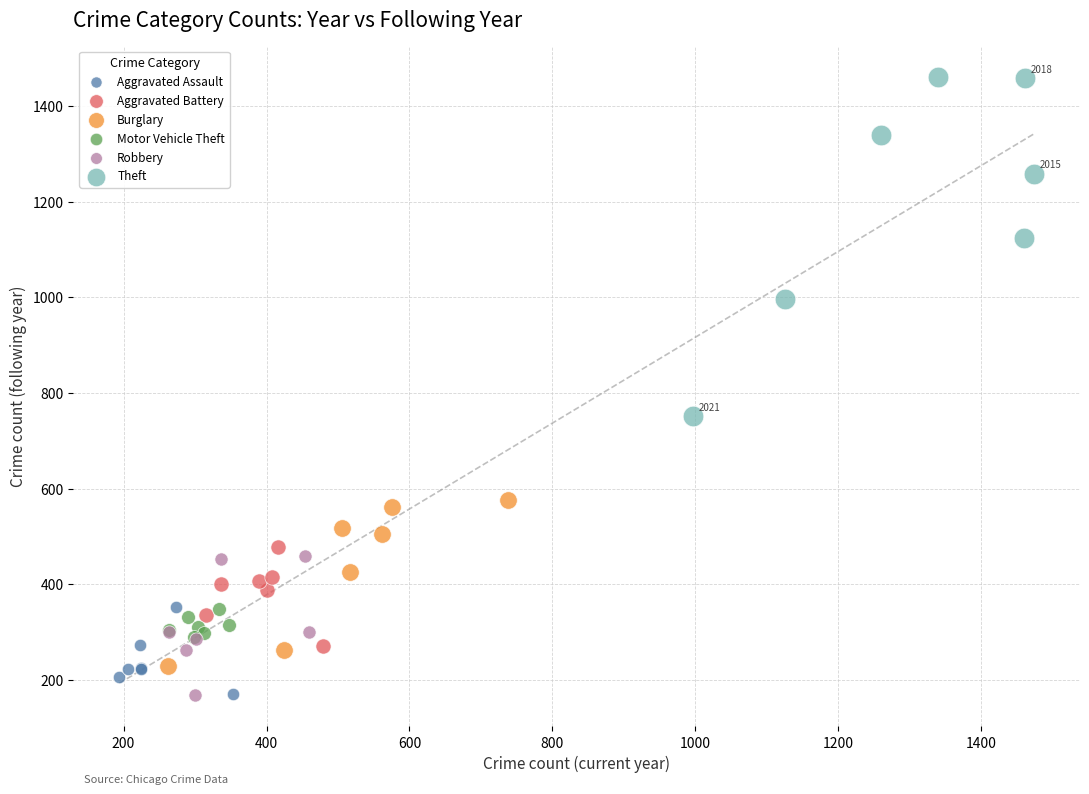

Which series has the widest spread of Y values?

Theft